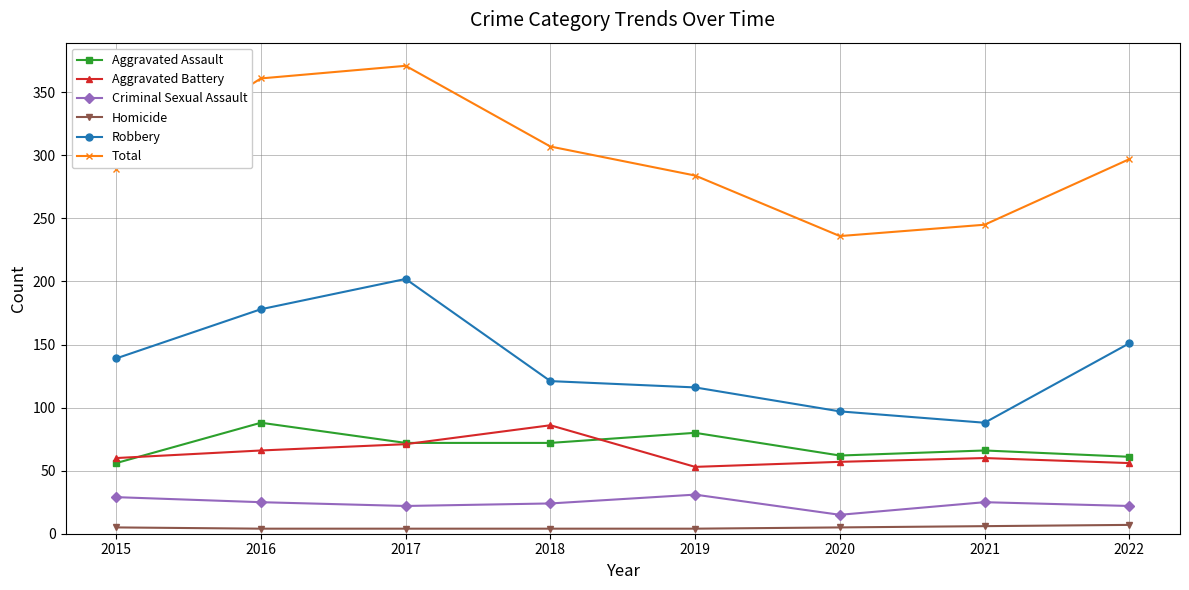

How many values in the Total series are below 297?

4